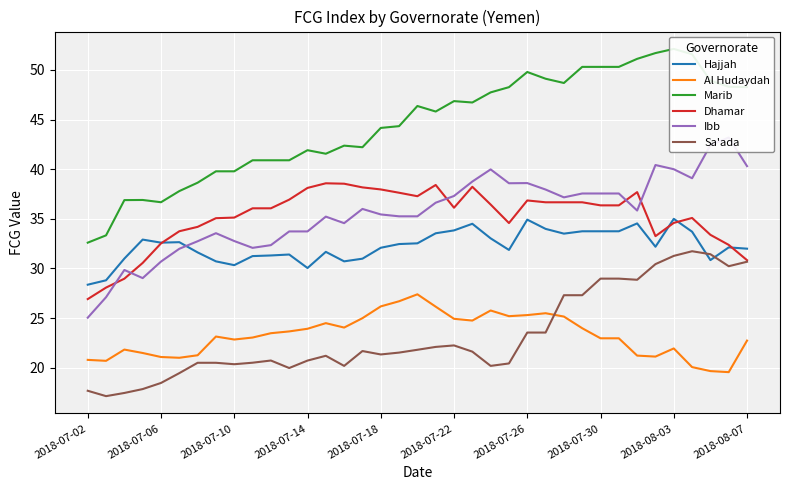

Rank the series by their maximum value, from lowest to highest.

Al Hudaydah, Sa'ada, Hajjah, Dhamar, Ibb, Marib